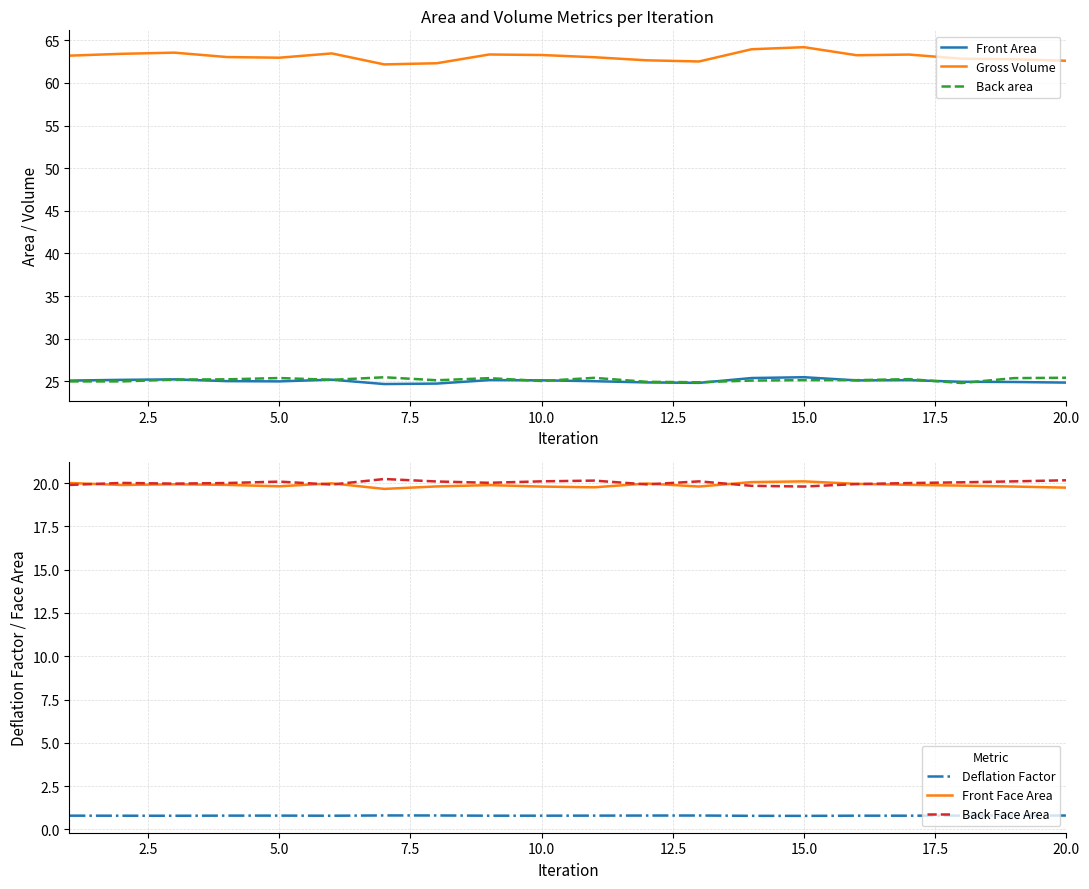

True or false: Front Area and Deflation Factor intersect in this chart.

False